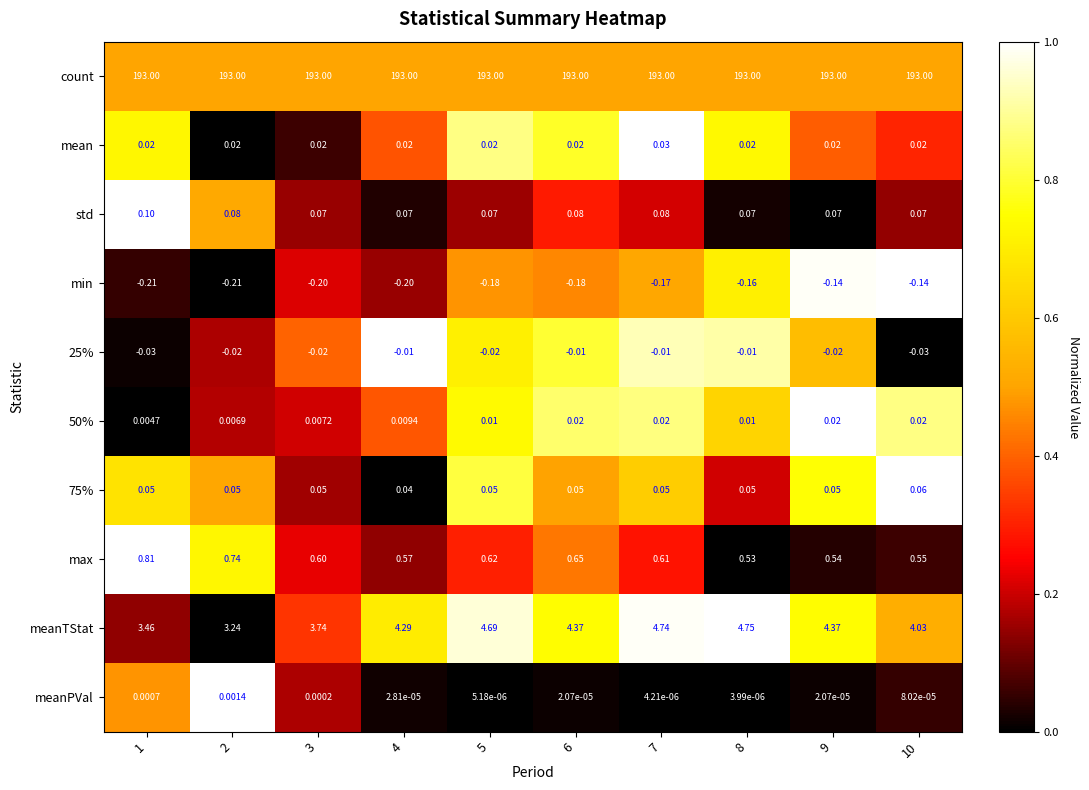

Which series changed the most between 6 and 10?

meanTStat